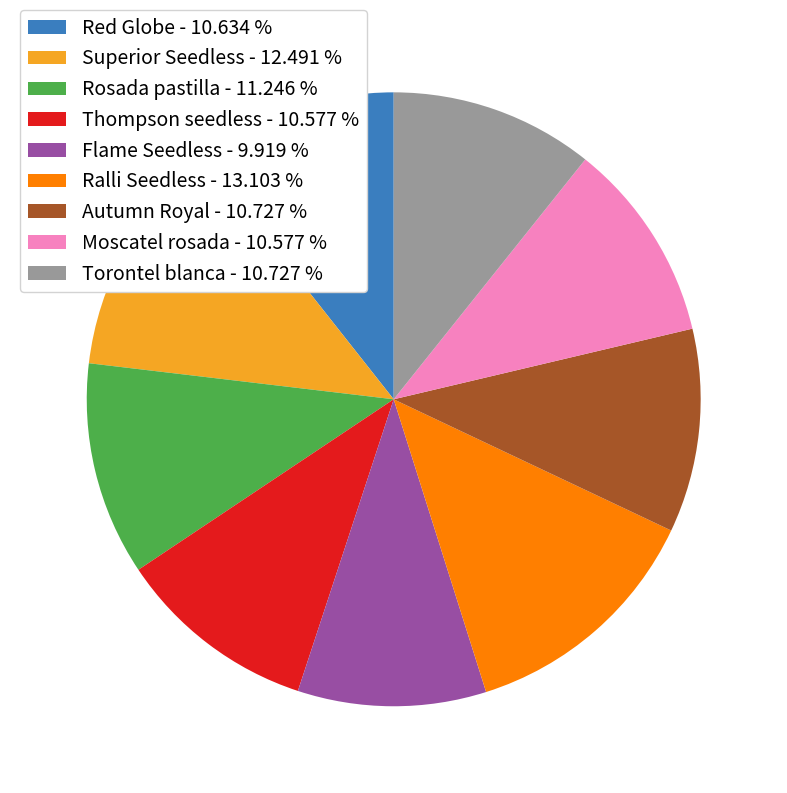

How many slices are in this pie chart?

9